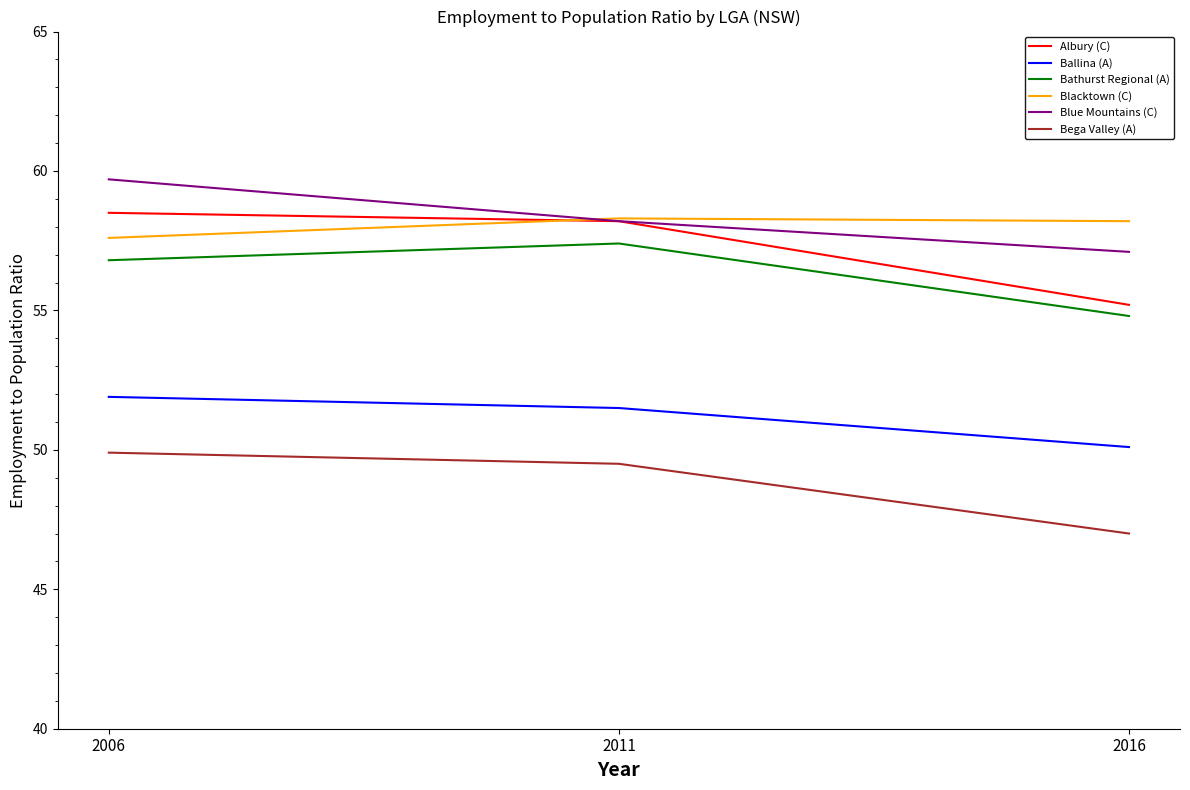

Where does the Bathurst Regional (A) series first go above 56?

2006